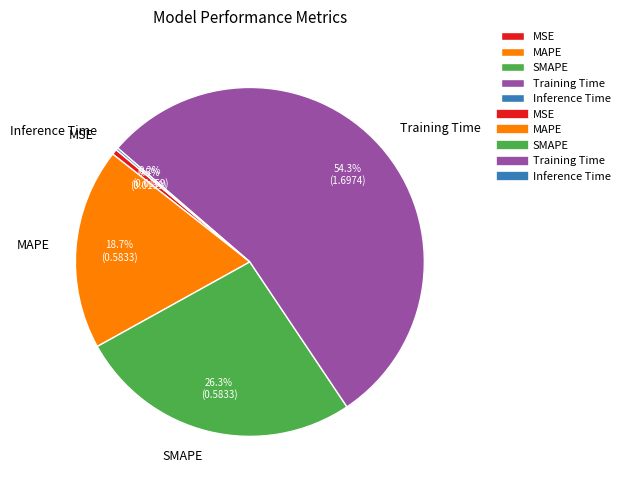

Between MSE and Training Time, which is larger?

Training Time